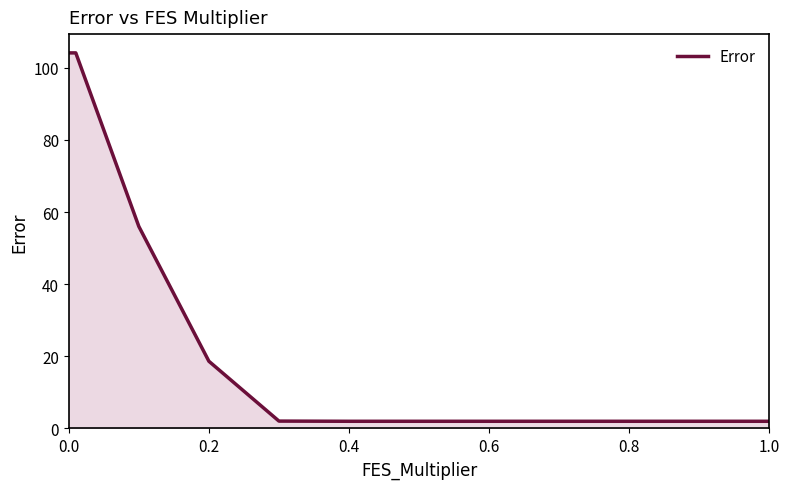

What is the greatest value displayed?

104.1